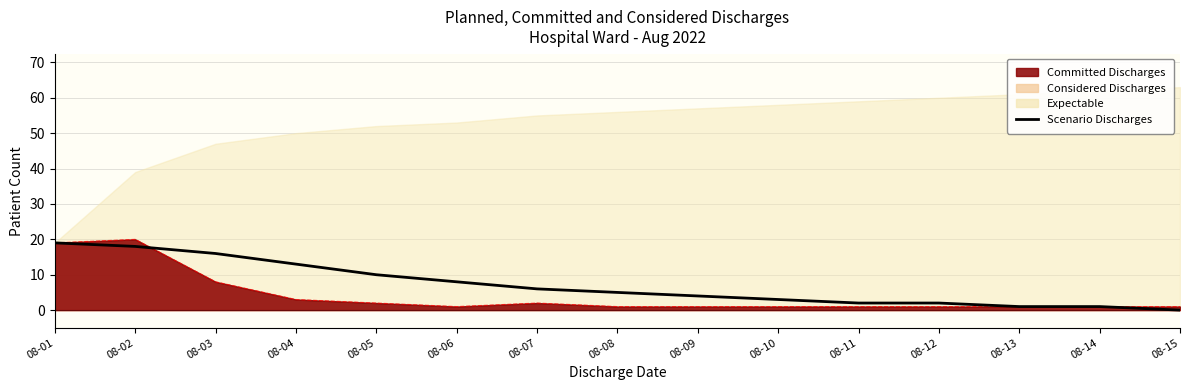

Does the chart display data point markers on the line(s)?

No